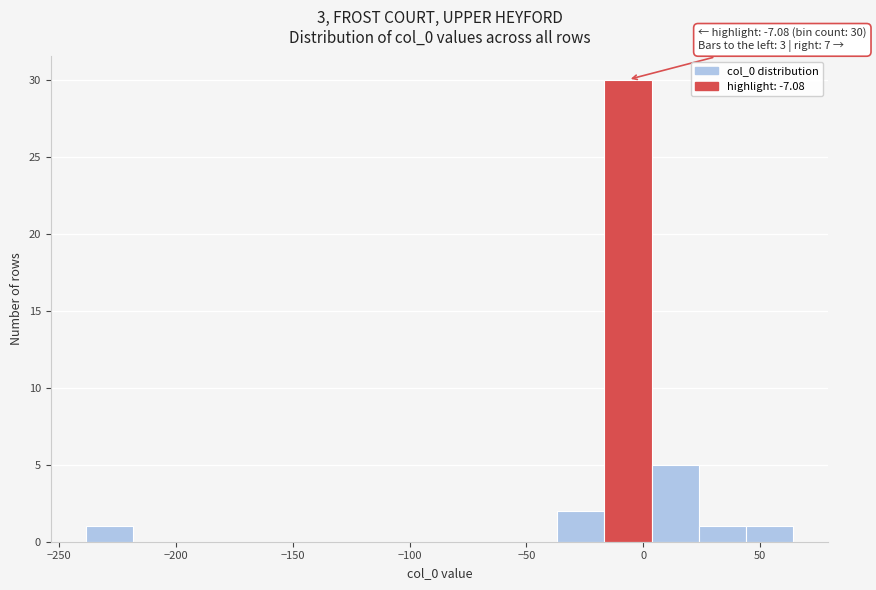

Which range on the x-axis has the tallest bar?

-15 to 5